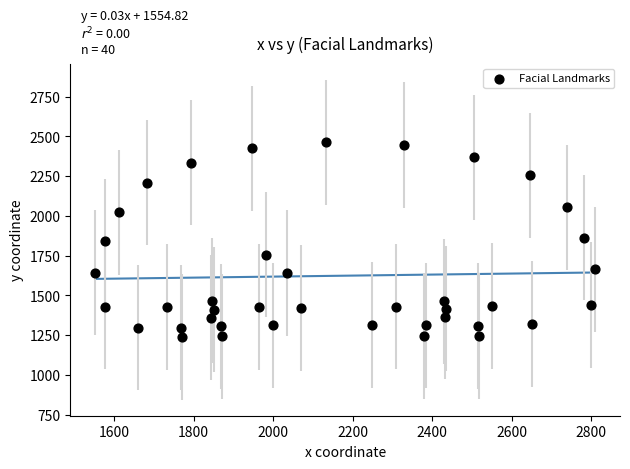

What is the range of Y values (max minus min)?

1224.2